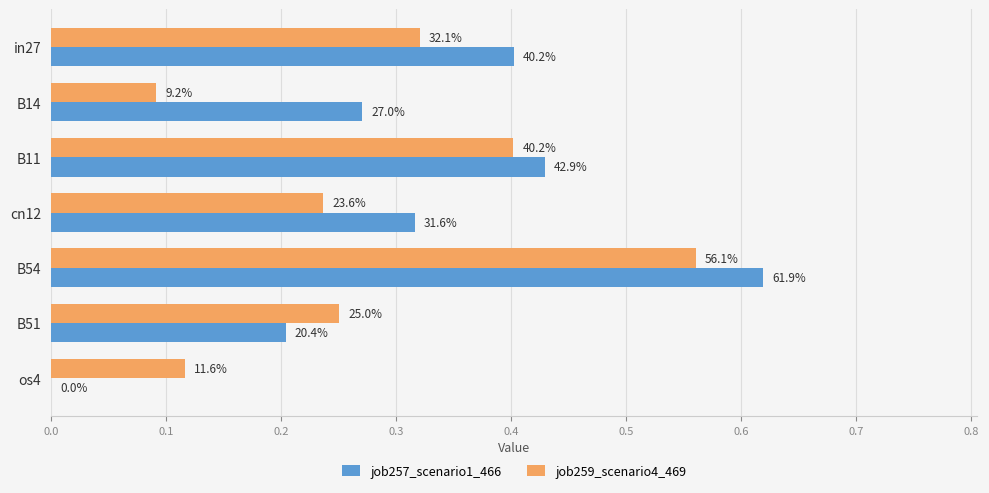

What are all the series names shown in the legend?

job257_scenario1_466, job259_scenario4_469